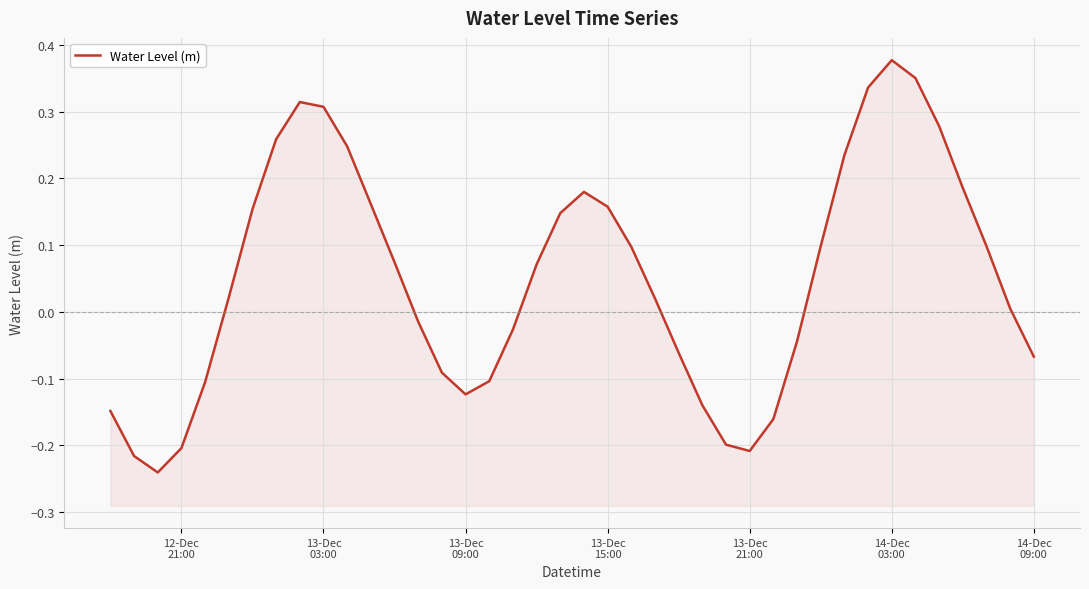

How many points are higher than both their immediate neighbors (excluding endpoints)?

3